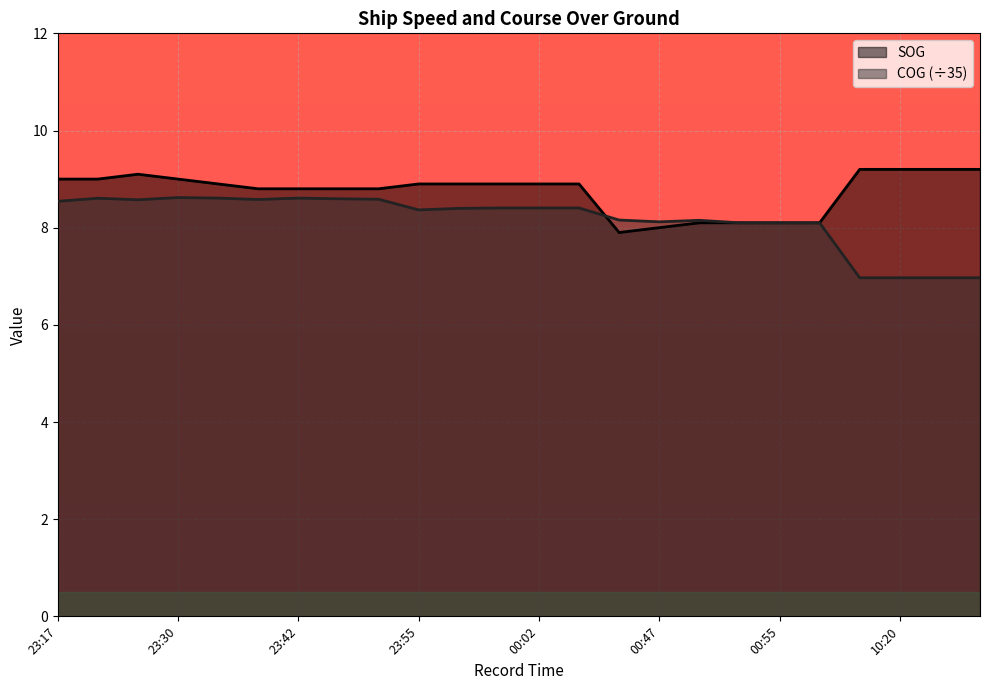

What is the difference between the maximum and minimum values in the COG series?

1.7